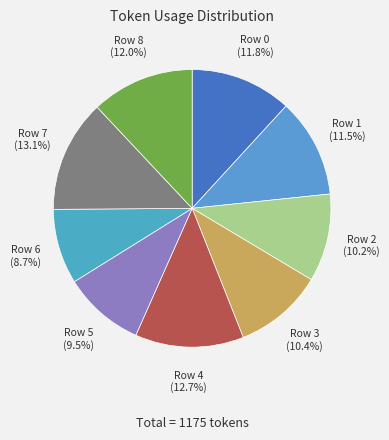

What percentage is the Row 7 slice, to the nearest percent?

13%